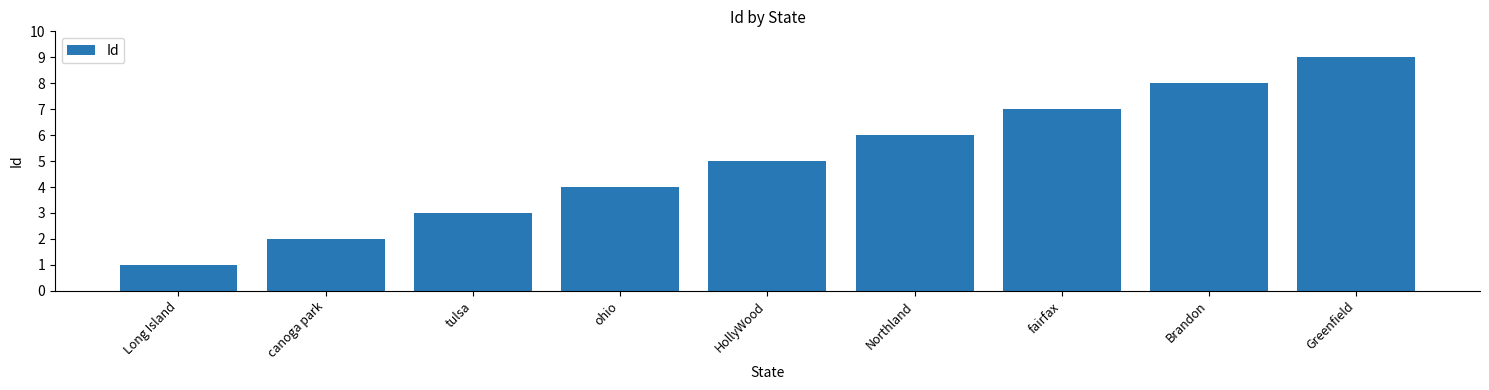

What is the approximate value at Northland?

6